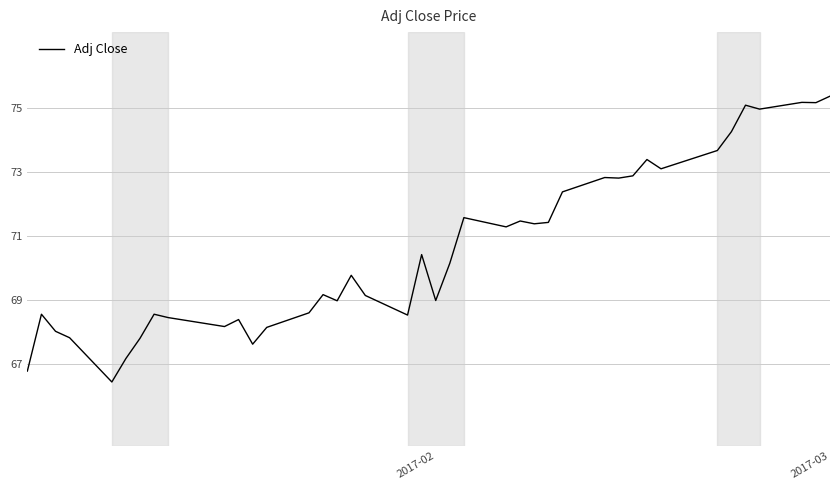

What is the difference between the maximum and second lowest values?

8.6